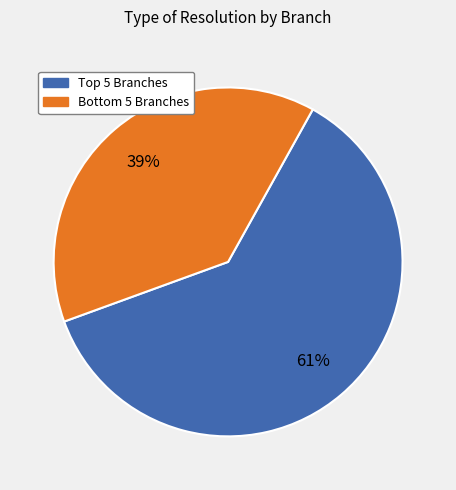

To the nearest percent, what is the average slice percentage?

50%